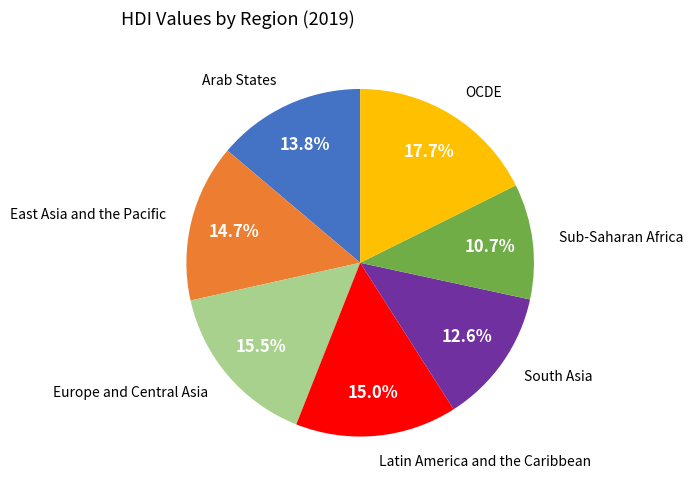

Count the number of slices in the pie.

7